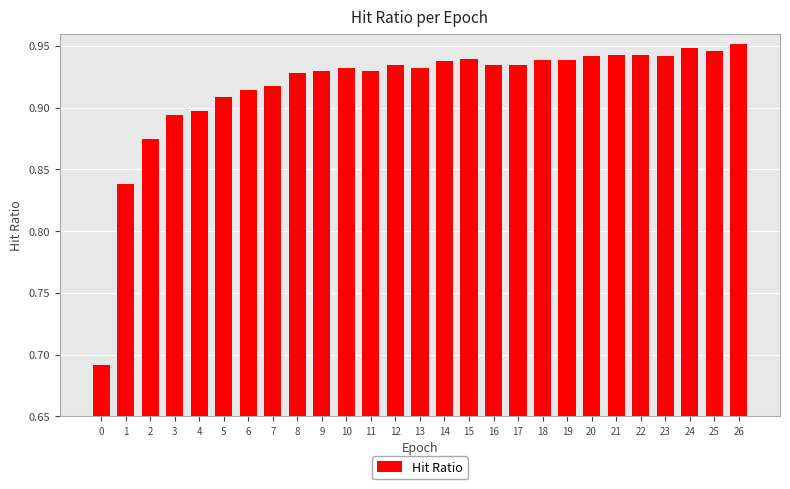

Is it true that the value at 17 is 0.9?

True